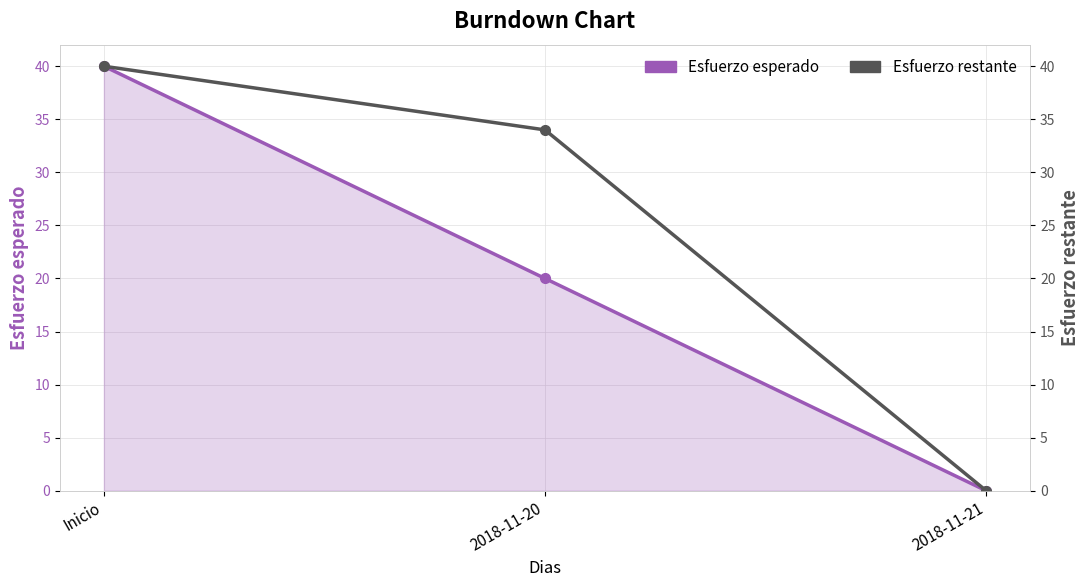

List the series in order of their peak value, lowest first.

Esfuerzo esperado, Esfuerzo restante